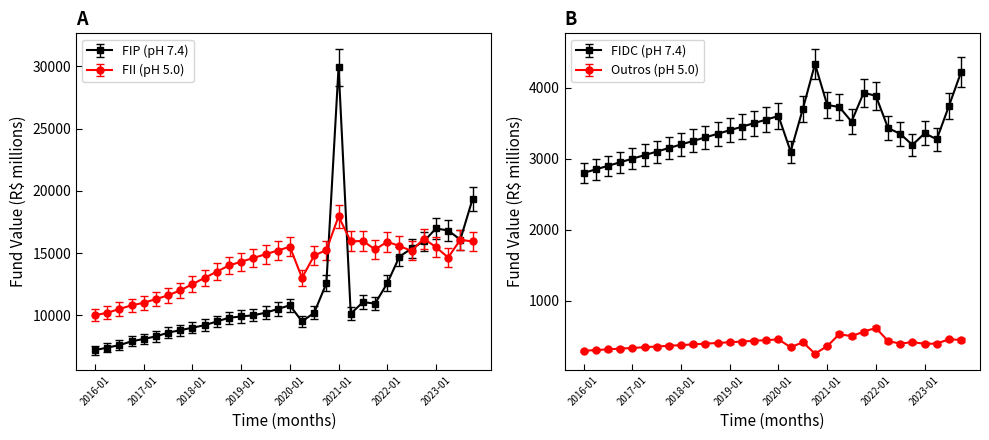

List the labels in order of FIDC value, smallest first.

2016-01, 2016-04, 2016-07, 2016-10, 2017-01, 2017-04, 2017-07, 2020-04, 2017-10, 2022-10, 2018-01, 2018-04, 2023-04, 2018-07, 2022-07, 2018-10, 2023-01, 2019-01, 2022-04, 2019-04, 2019-07, 2021-07, 2019-10, 2020-01, 2020-07, 2021-04, 2023-07, 2021-01, 2022-01, 2021-10, 2023-10, 2020-10